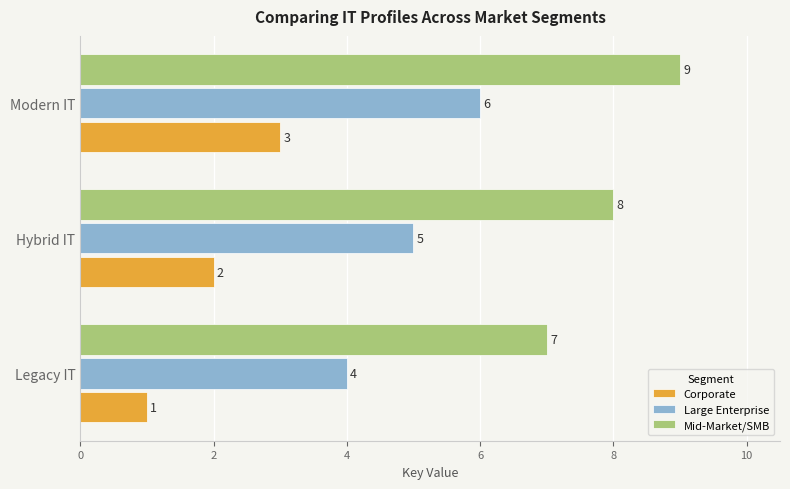

The value of Corporate at Hybrid IT is 2. True or false?

True